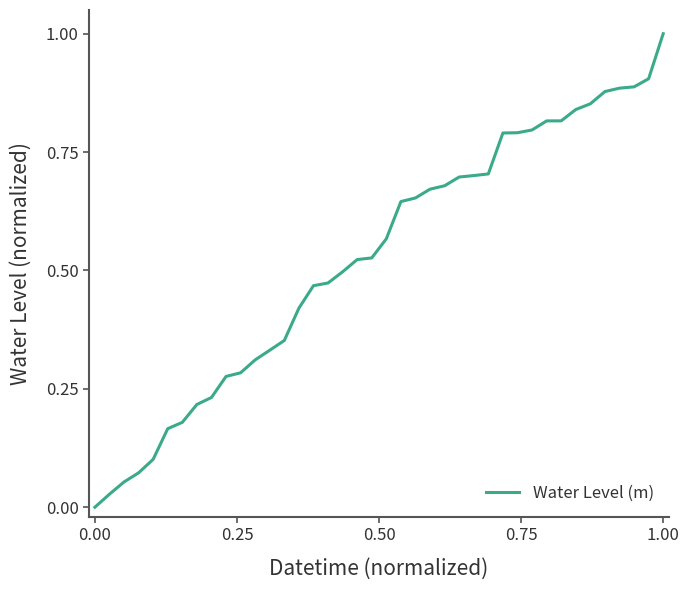

How many values are above zero?

39